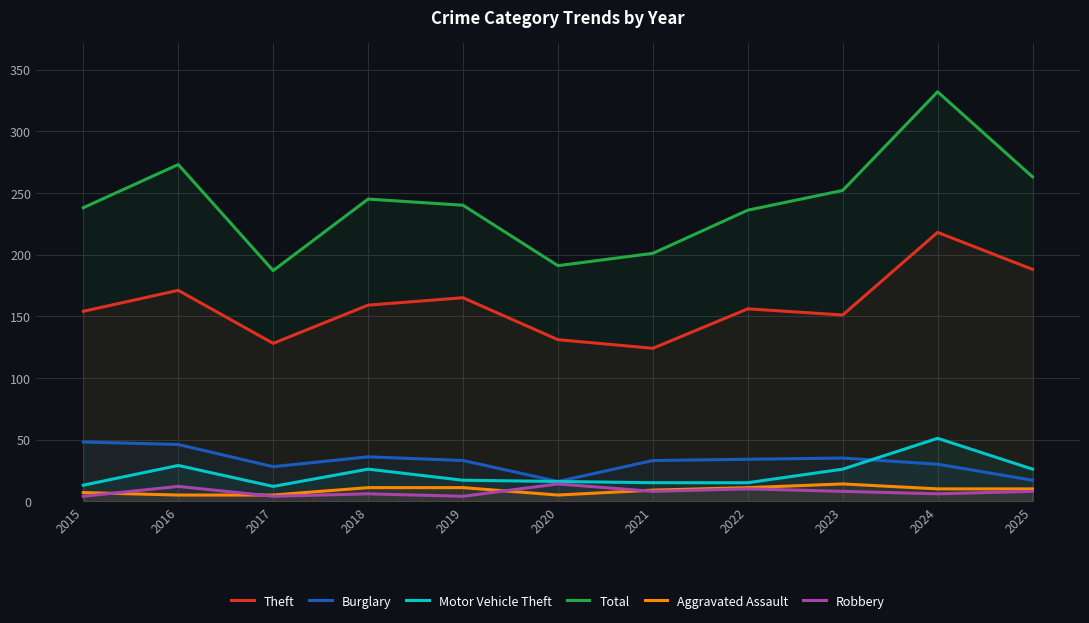

Does the chart display data point markers on the line(s)?

No